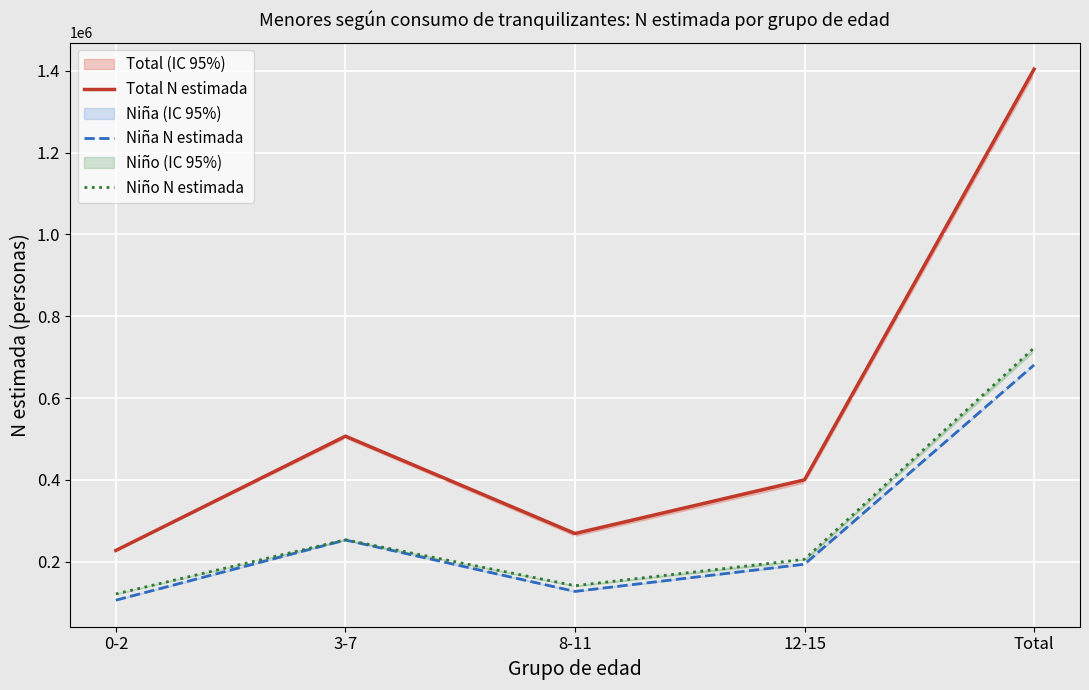

Between 8-11 and Total, which is larger?

Total